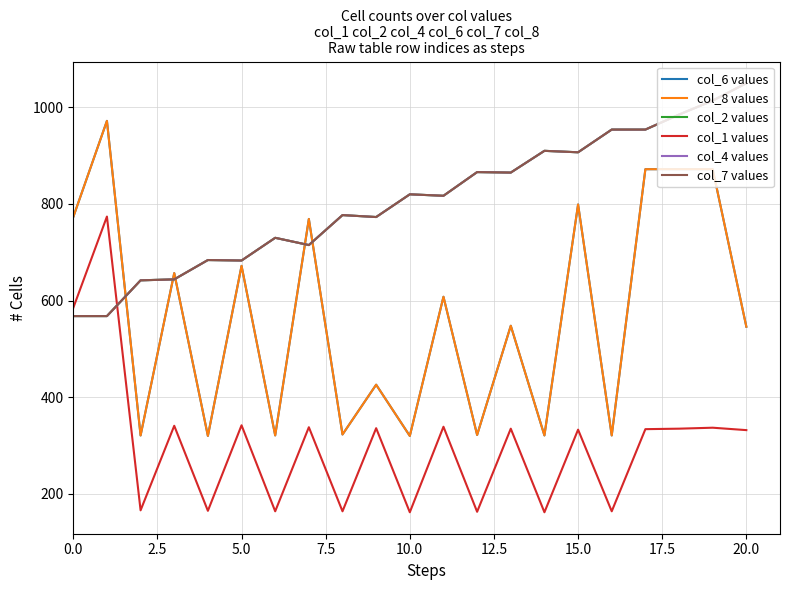

Which series has the widest spread of values?

col_6 values